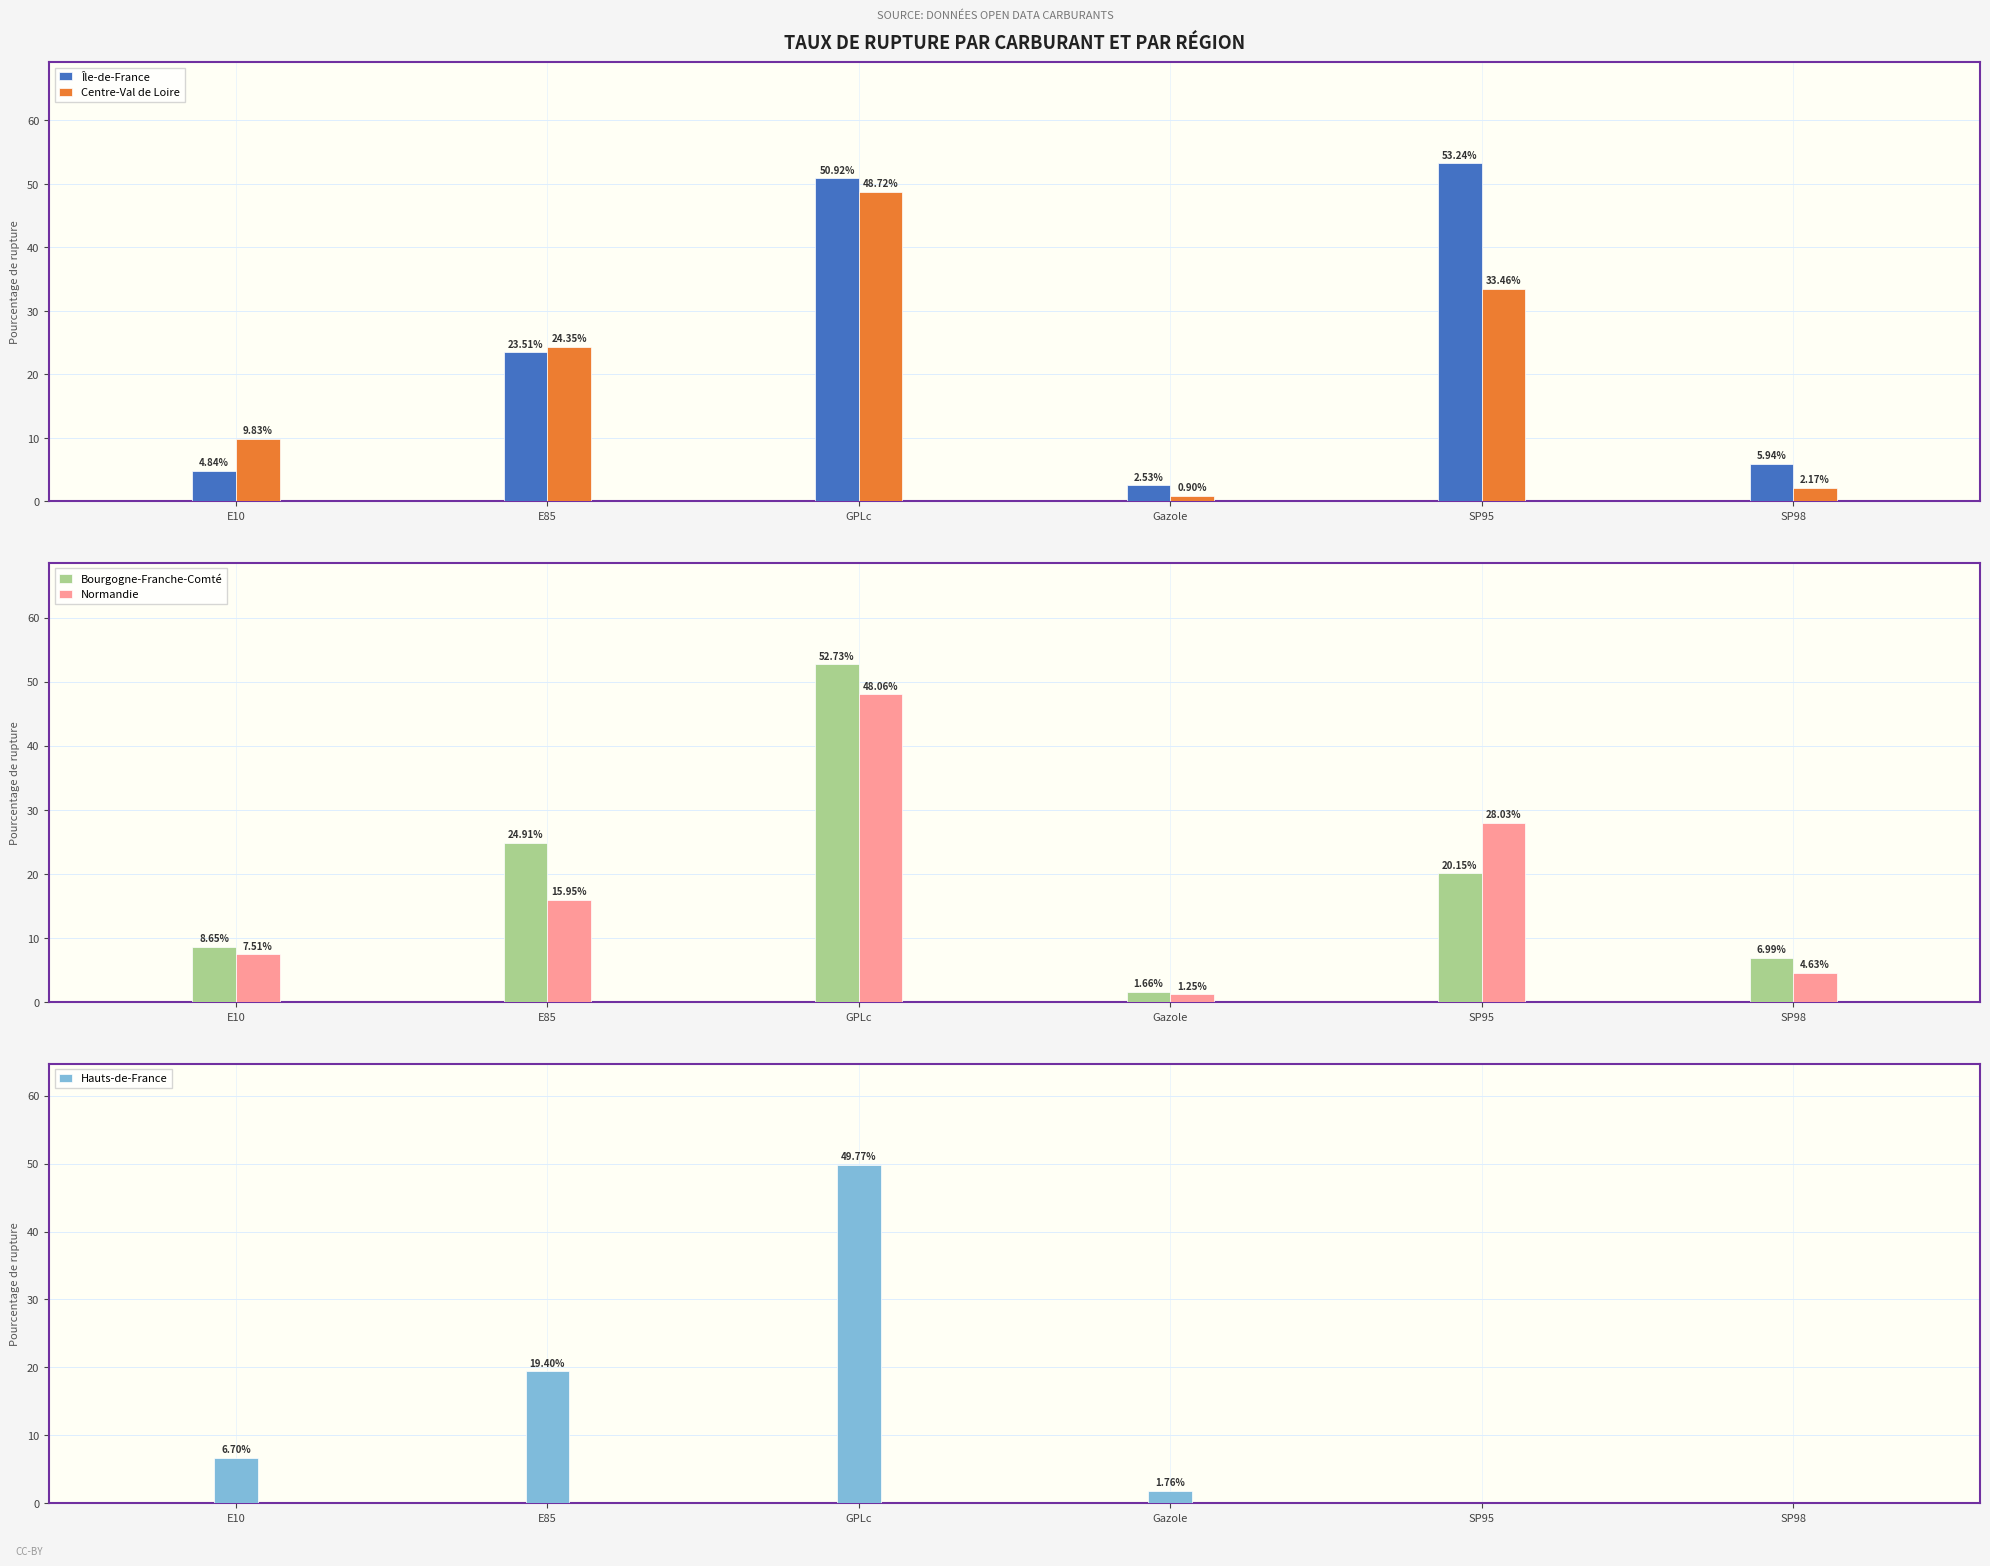

At which category is the sum across all series the highest?

GPLc